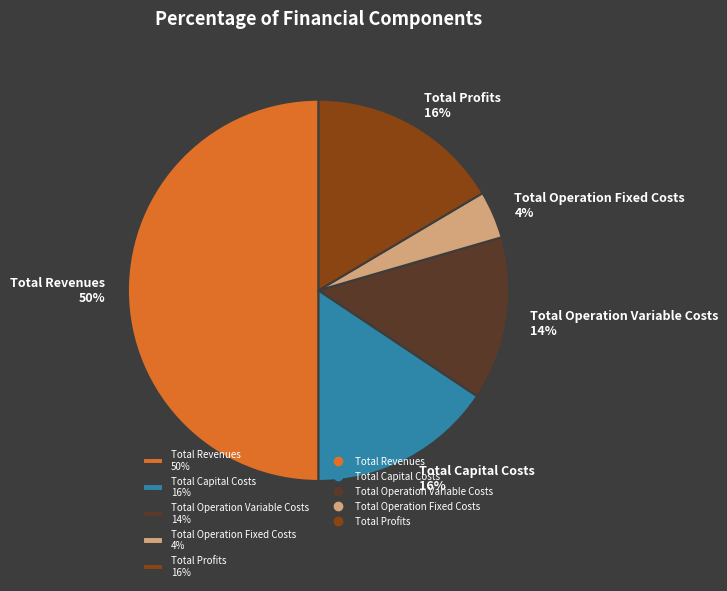

To the nearest percent, what percentage of the pie is Total Operation Variable Costs?

14%